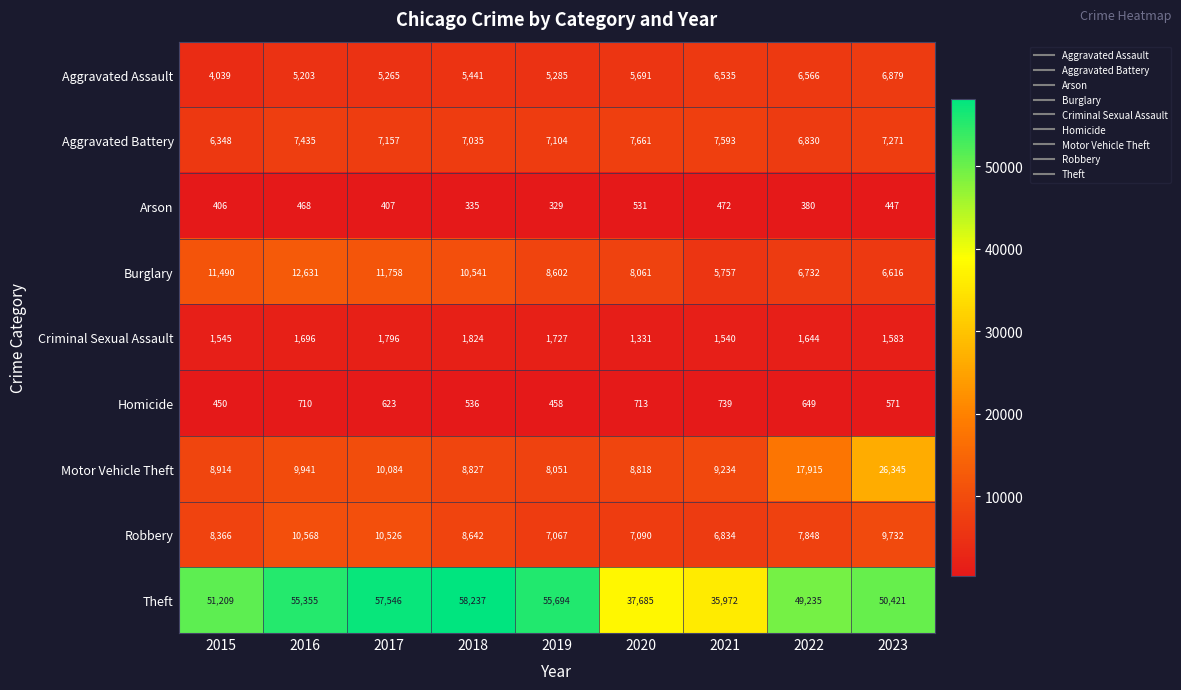

What is the spread (max minus min) of values at 2020?

37154